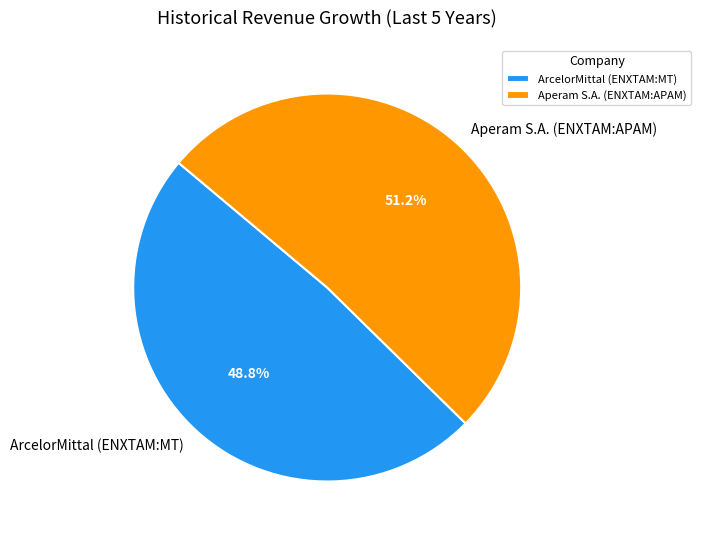

Is there any slice that represents more than half of the pie?

Yes